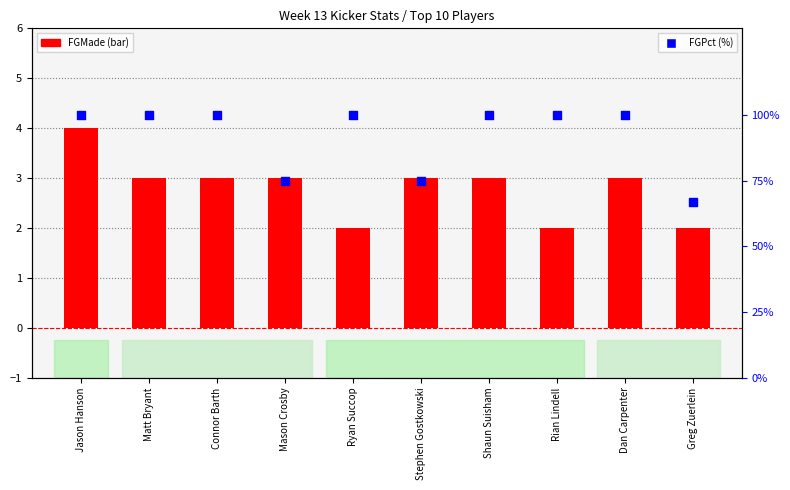

What are all the series names shown in the legend?

FGMade, FGPct